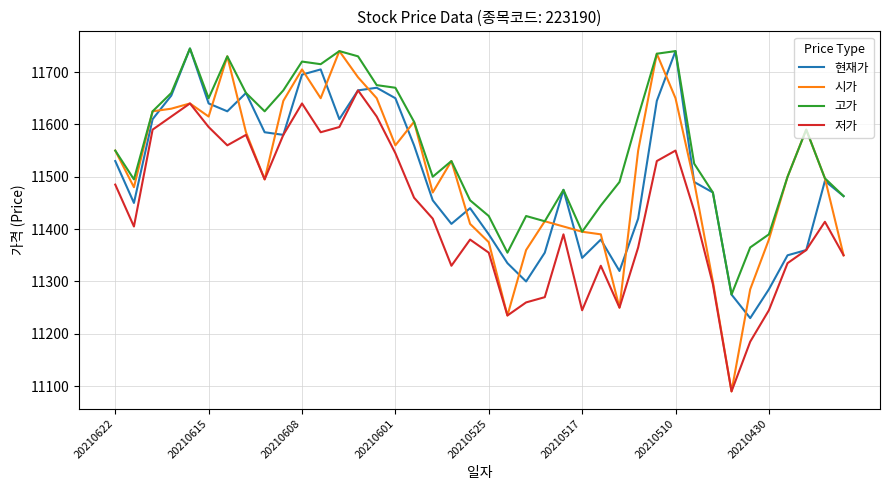

Which series has the largest range (max minus min)?

시가